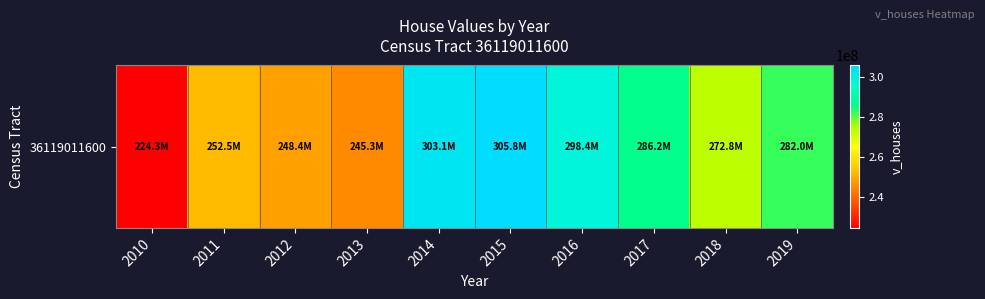

Rank the categories by value from highest to lowest.

2015, 2014, 2016, 2017, 2019, 2018, 2011, 2012, 2013, 2010